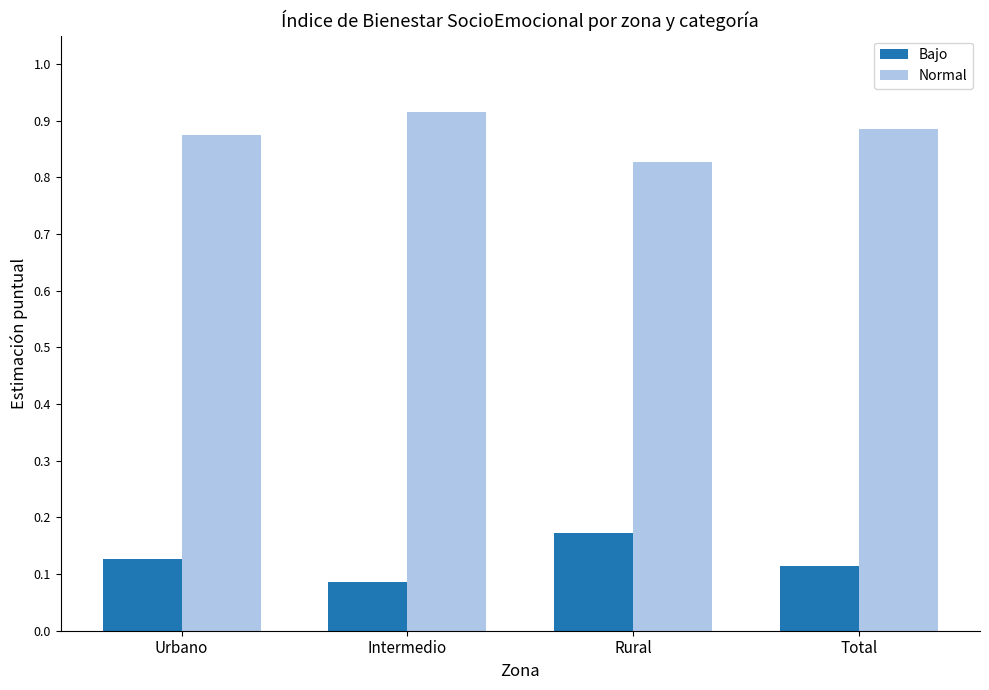

How many groups of bars are there?

4